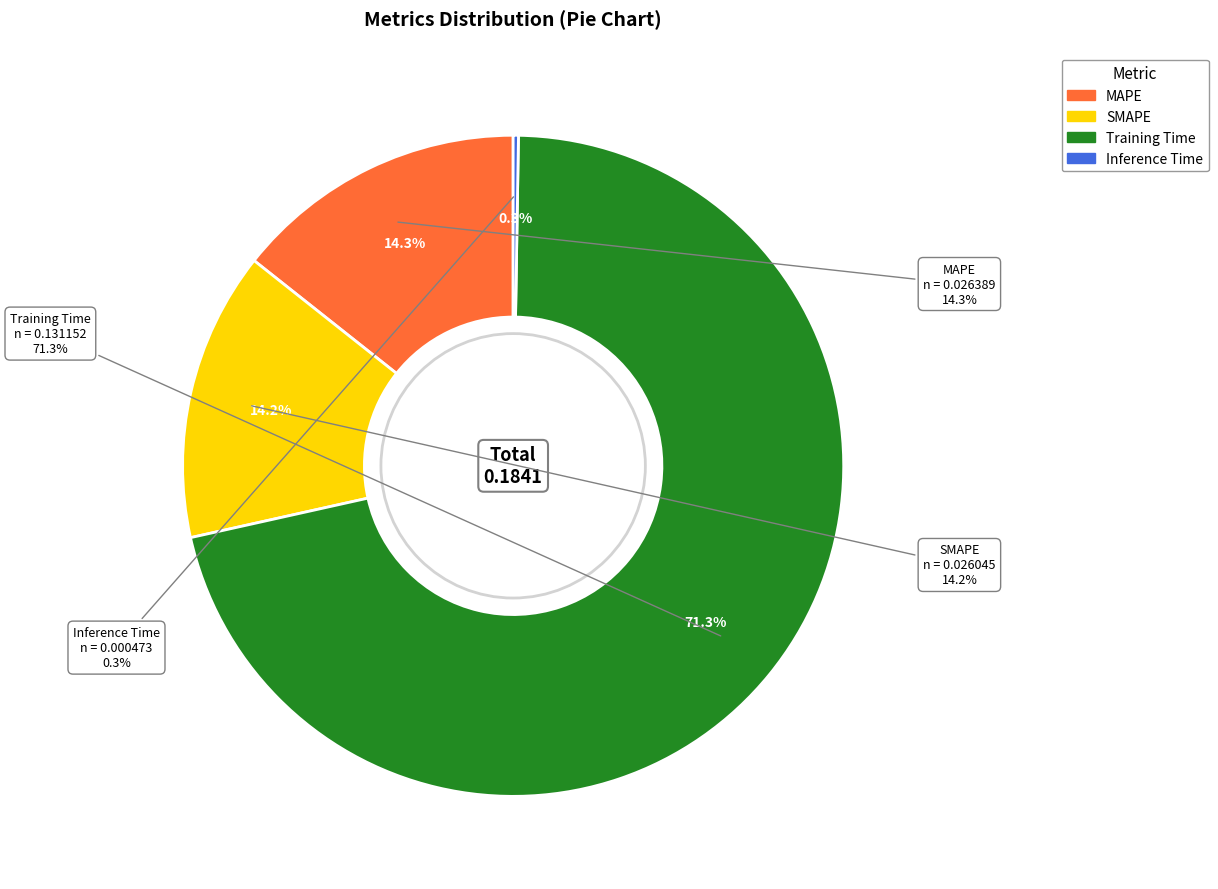

Which category accounts for the majority?

Training Time